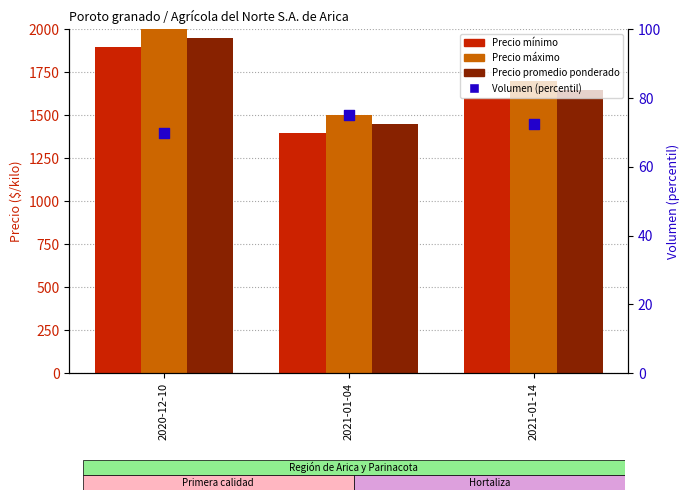

What are all the series names shown in the legend?

Precio mínimo, Precio máximo, Precio promedio ponderado, Volumen (percentil)